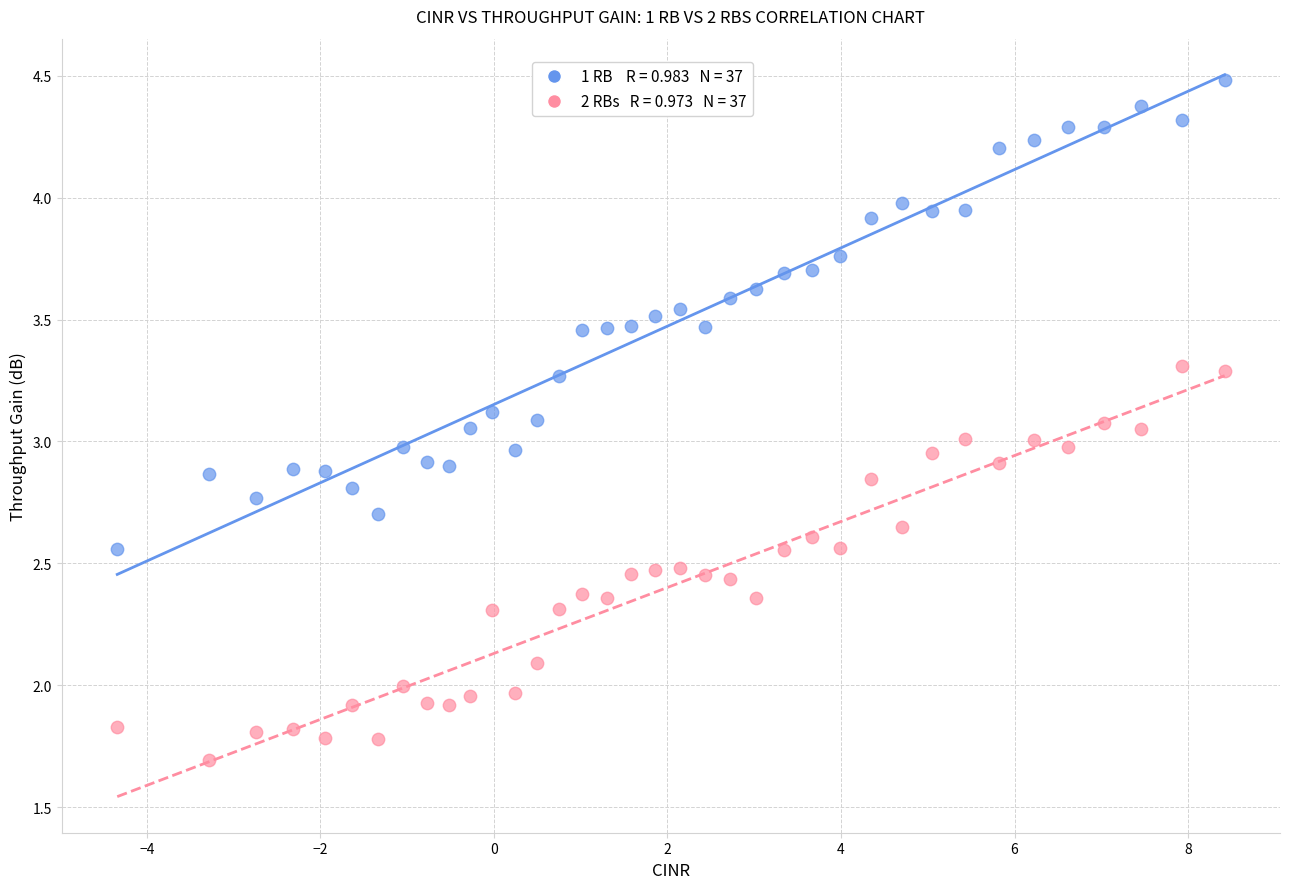

Across all data points, what is the range of X values (max minus min)?

12.8